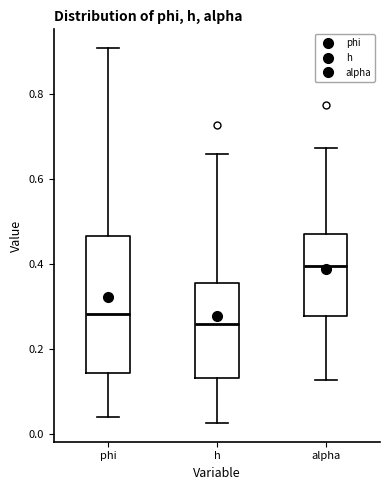

Reading left to right, transcribe this box plot: for each box, give where its median line is, the range the box spans, and where its two whiskers end, as read against the y-axis. The values are not printed on the chart, so give them approximately, as read against the axis.

phi: median 0.28, box 0.14 to 0.46, whiskers 0.04 to 0.90
h: median 0.26, box 0.14 to 0.36, whiskers 0.02 to 0.66
alpha: median 0.40, box 0.28 to 0.48, whiskers 0.12 to 0.68